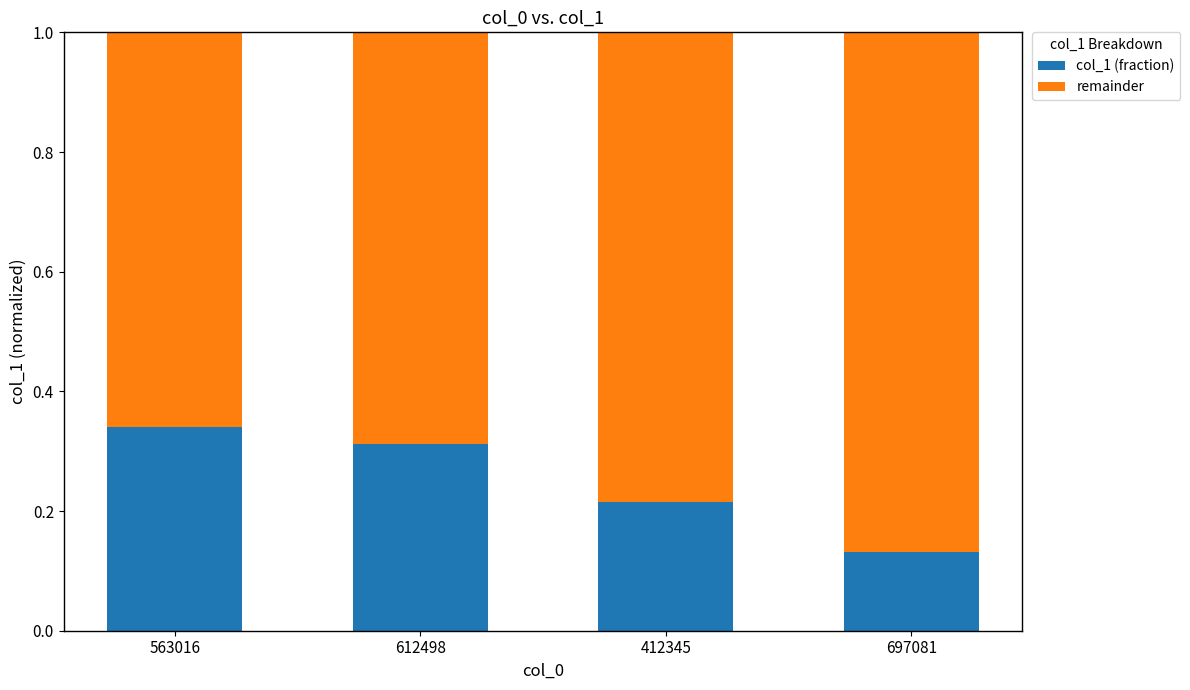

Rank the categories by col_1 (fraction) value from highest to lowest.

563016, 612498, 412345, 697081